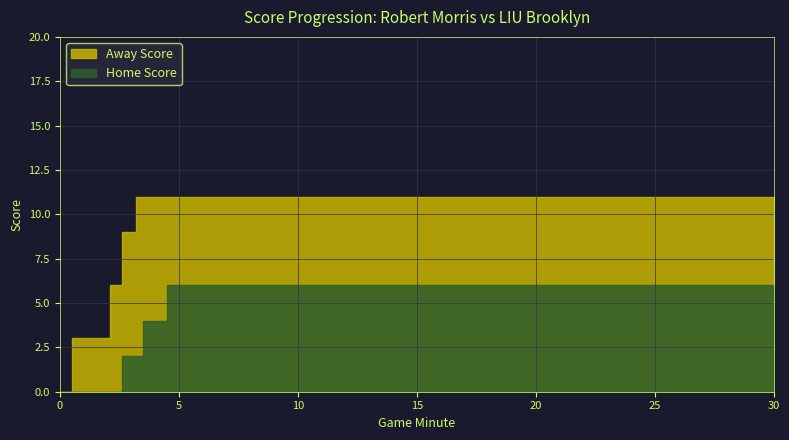

Which series has the largest total across all categories?

Away Score